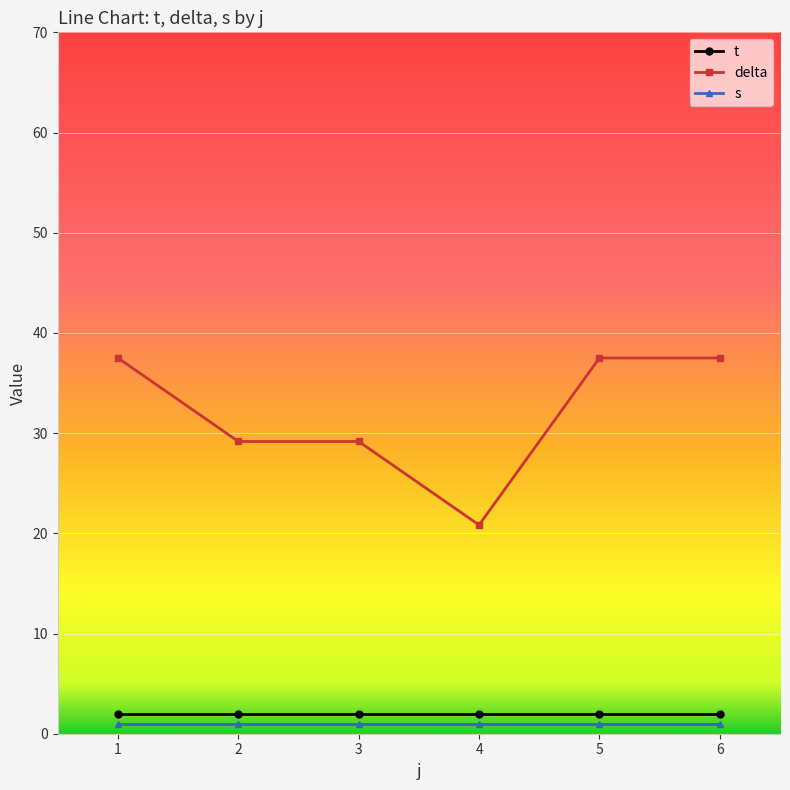

Which series has the largest range (max minus min)?

delta